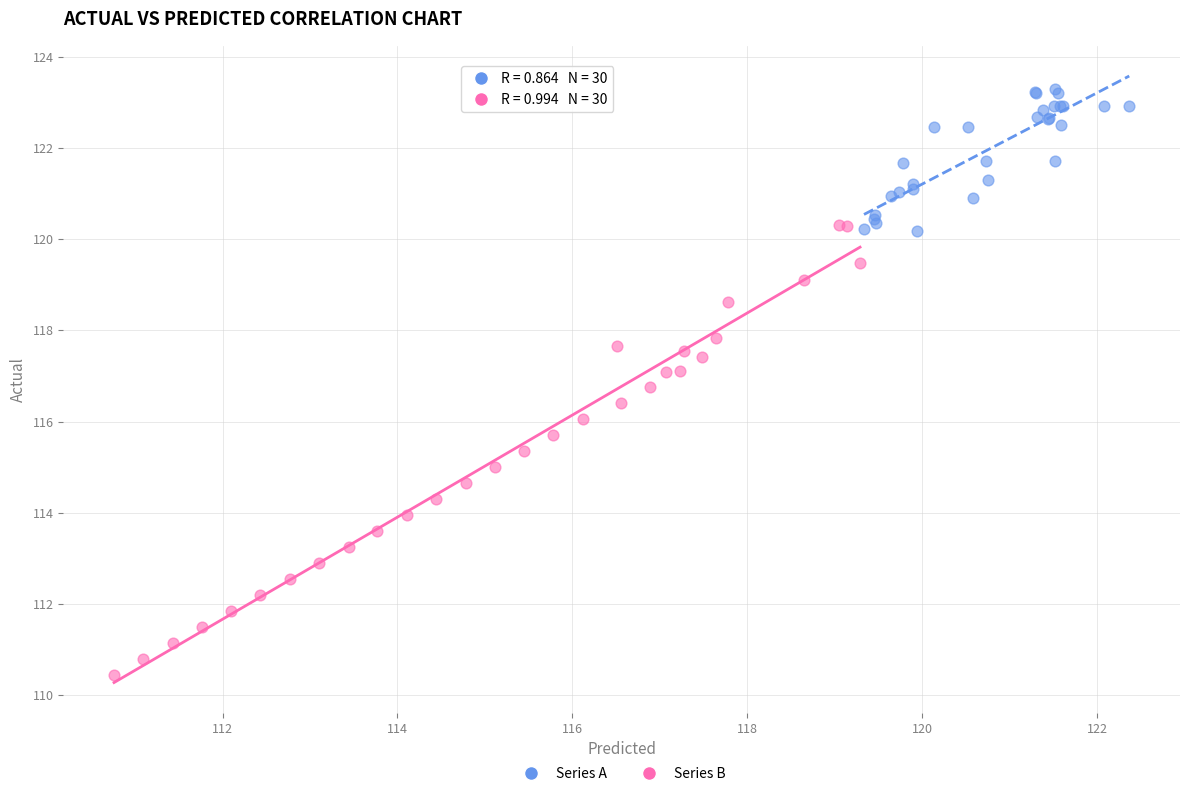

Which series reaches the minimum Y coordinate?

Series B